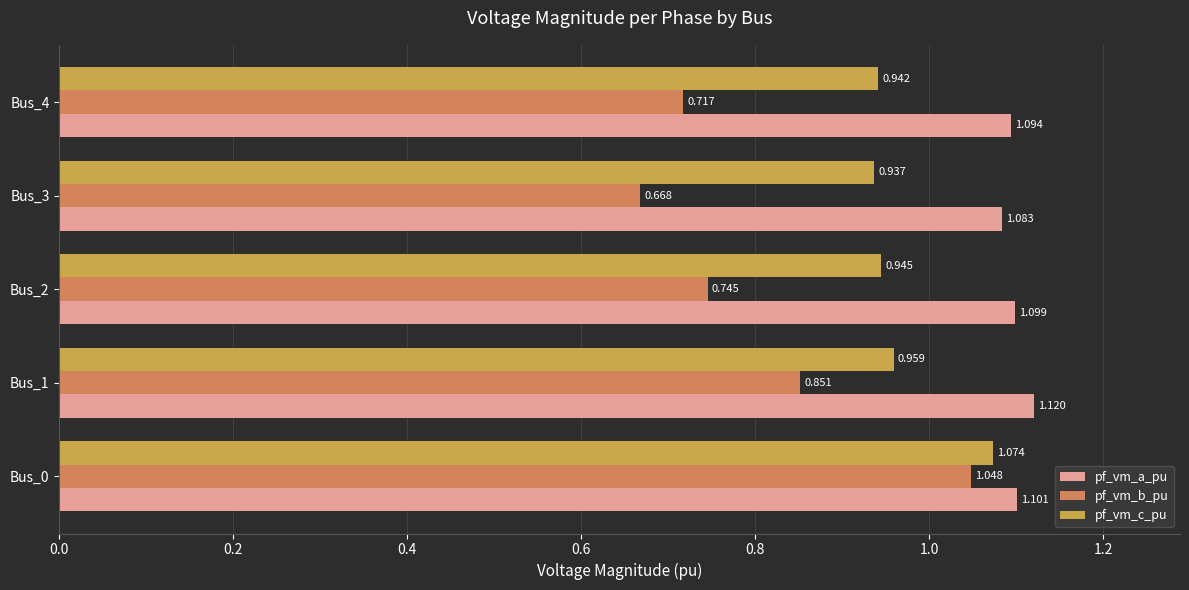

Rank the series by their average value, from lowest to highest.

pf_vm_b_pu, pf_vm_c_pu, pf_vm_a_pu